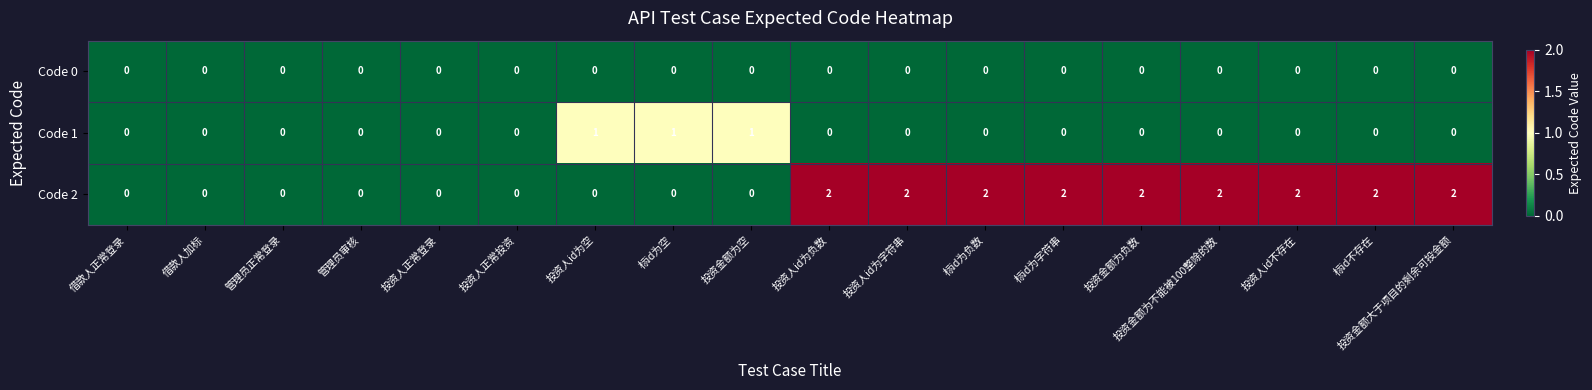

Which series changed the most between 借款人加标 and 标id不存在?

row_2